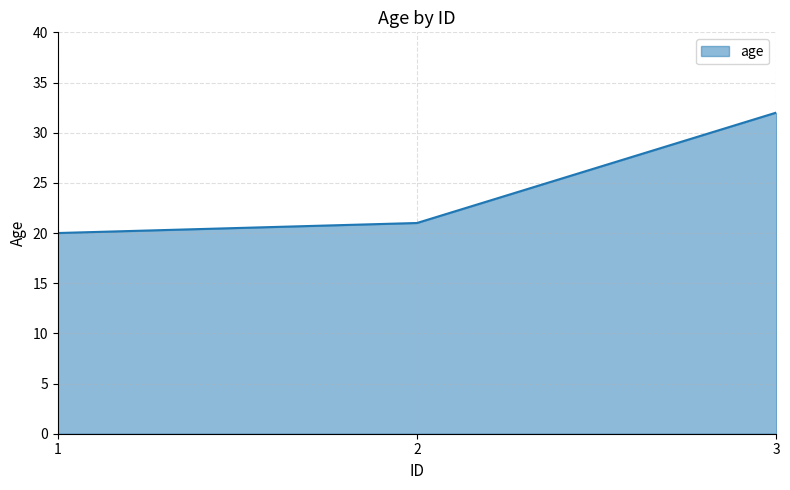

Reading left to right, what are all the values shown in this chart?

1=20	2=21	3=32